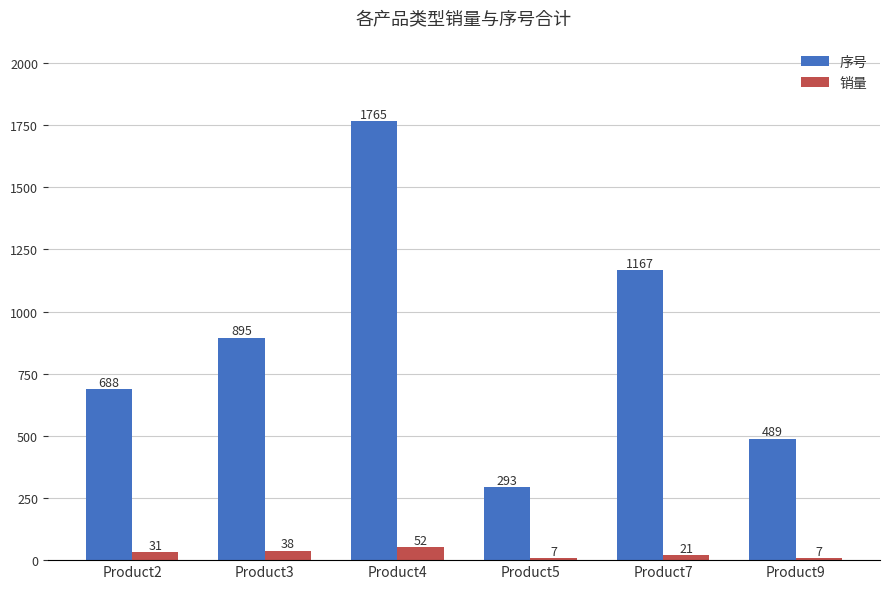

How many bars are there in total?

12